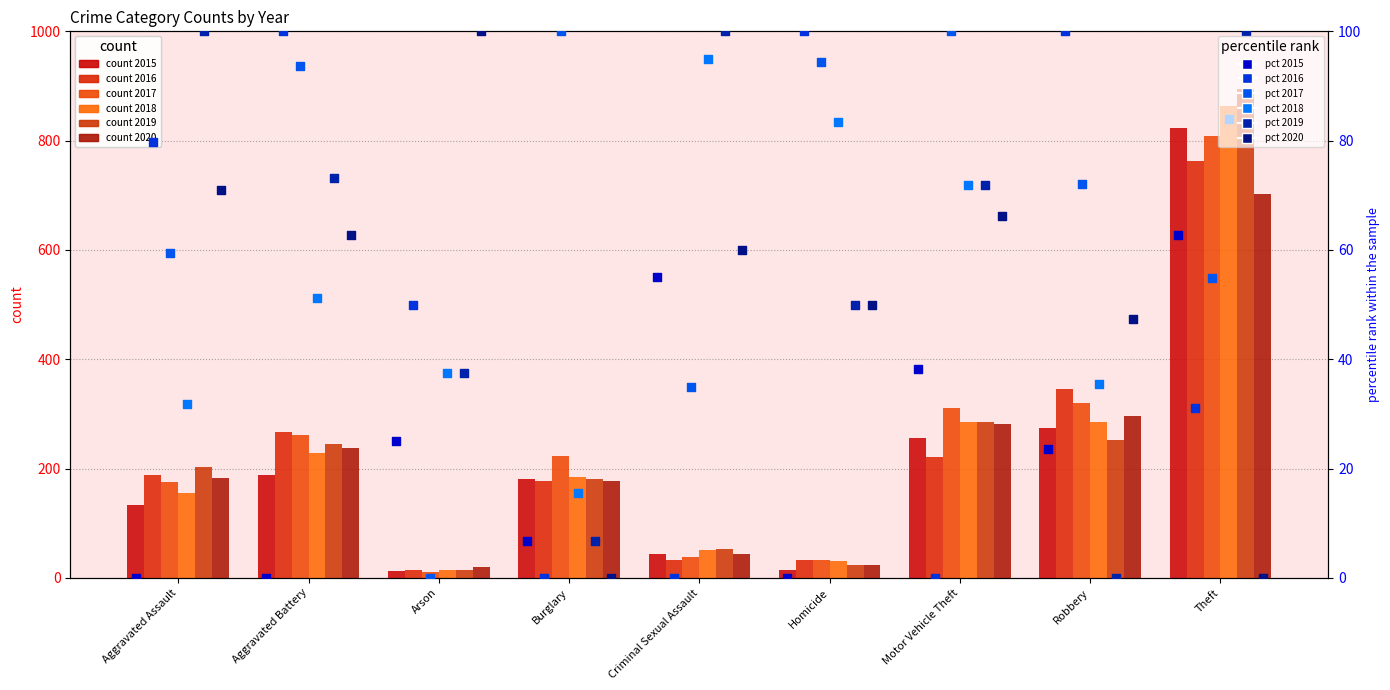

Which series has the widest spread of Y values?

2016 pct